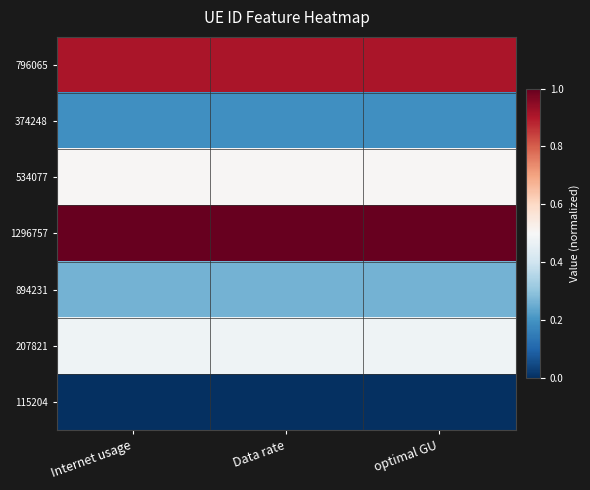

At Internet usage, list the series in order from largest to smallest.

1296757, 796065, 534077, 207821, 894231, 374248, 115204